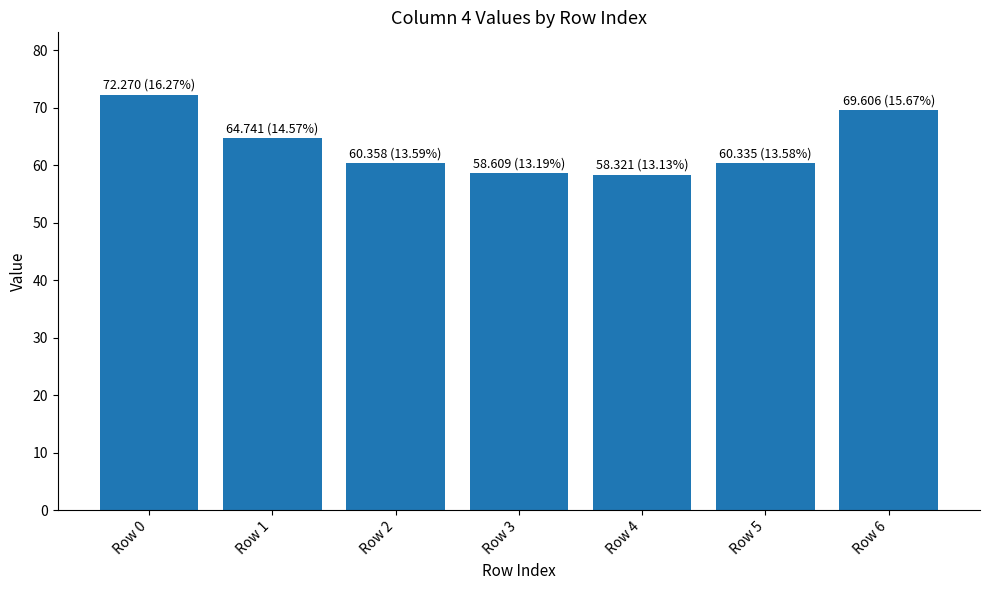

Is it true that the value at Row 4 is 58.3?

True